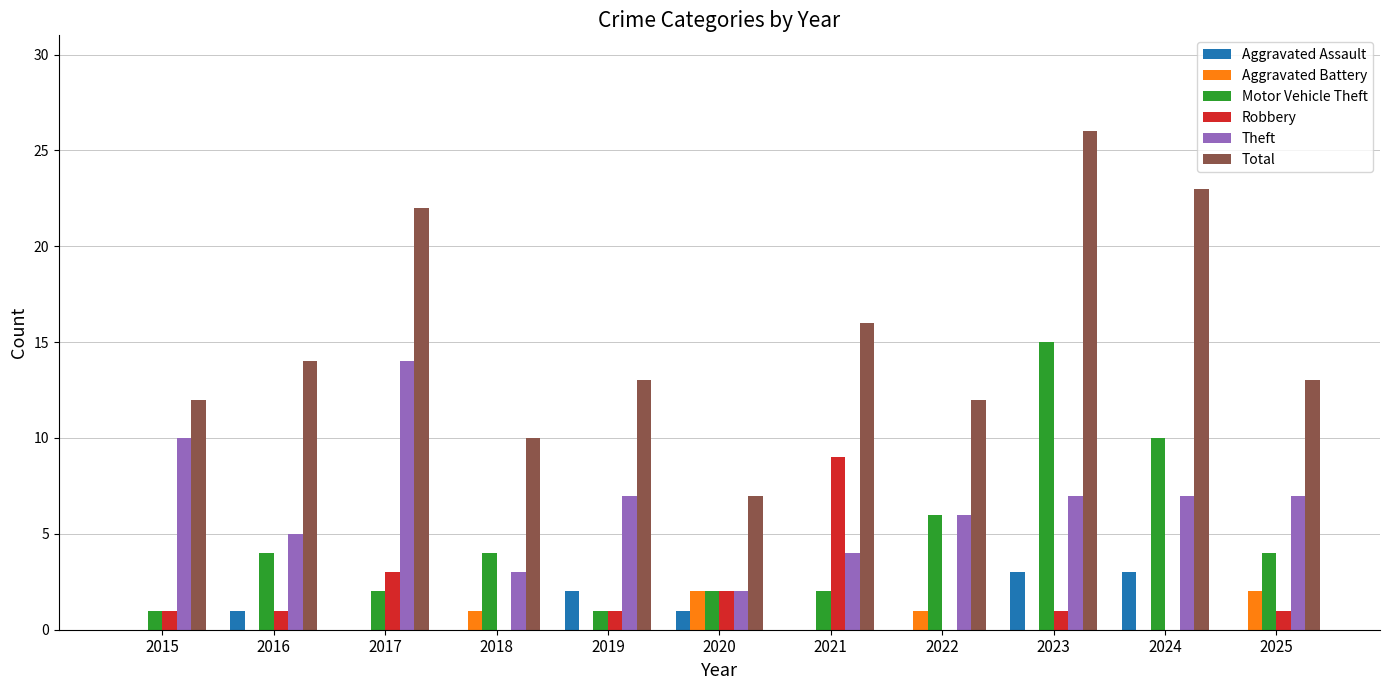

Between 2018 and 2023, which series saw the biggest shift?

Total